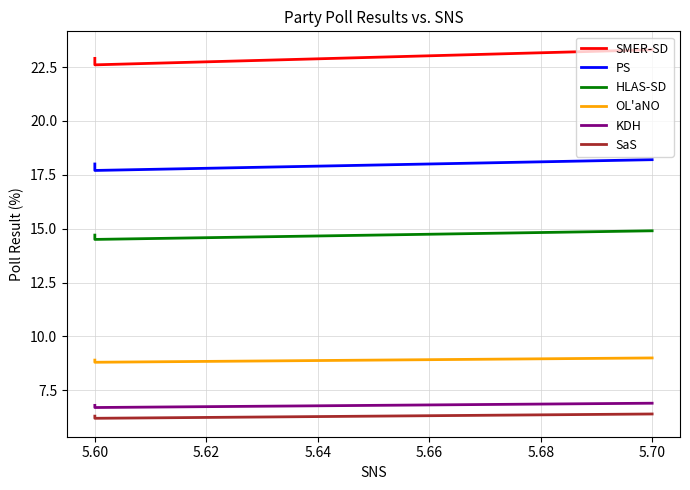

What is the sum of all OL'aNO values?

26.7